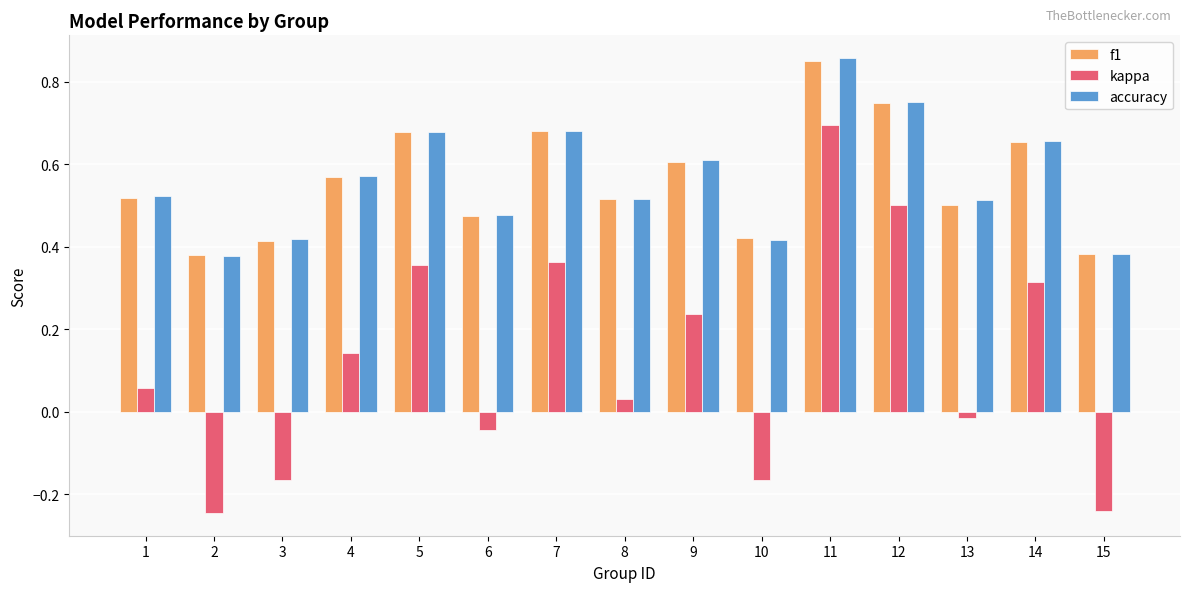

What is the sum of the accuracy values at 9 and 12?

1.4